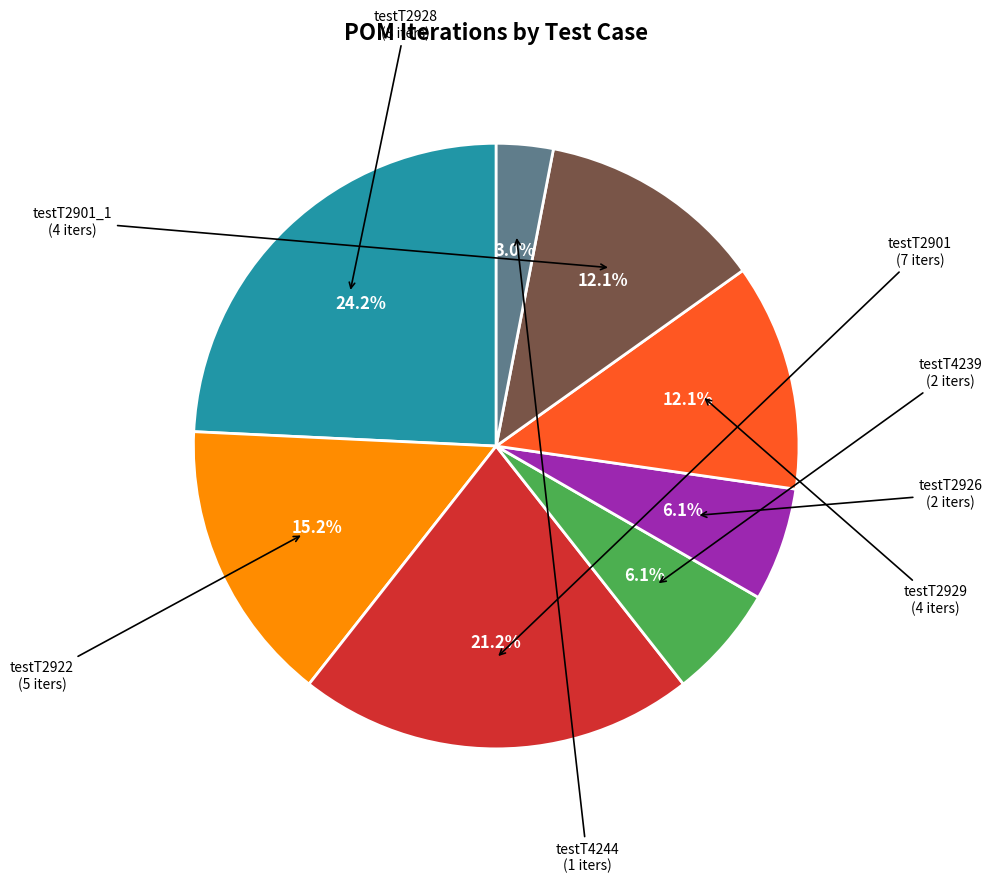

Does any single category account for the majority?

No